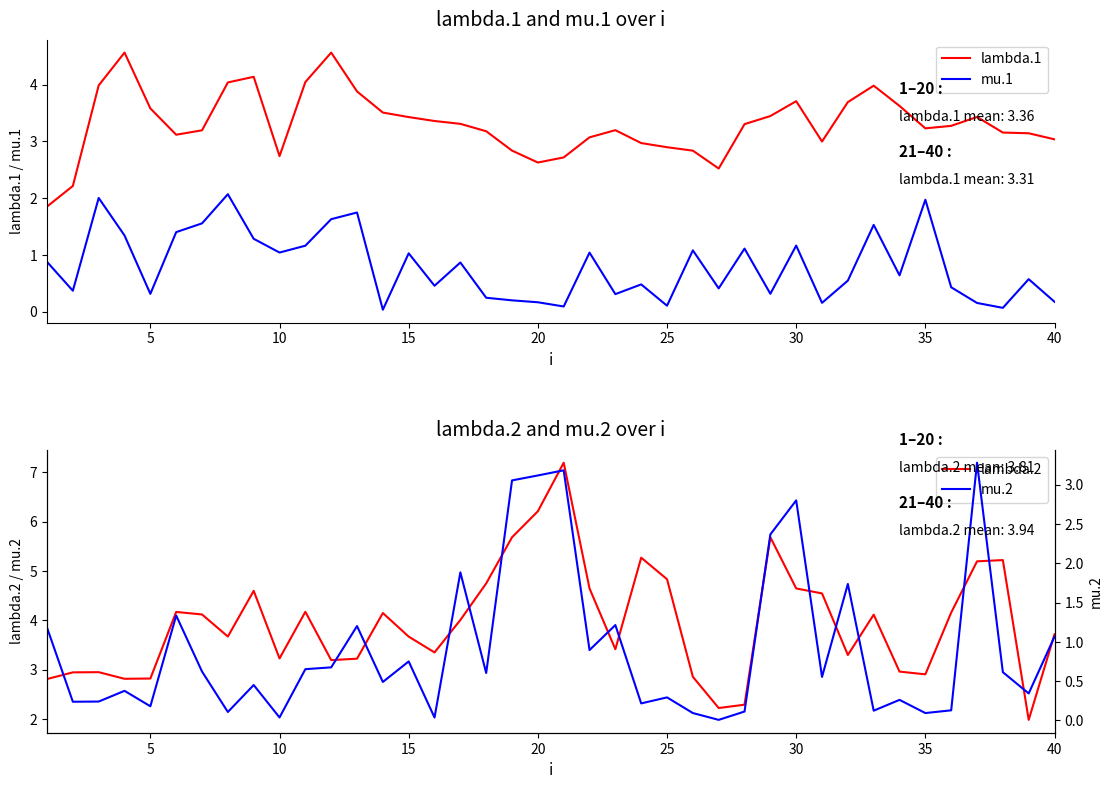

How many values in the lambda.2 series exceed 4?

20